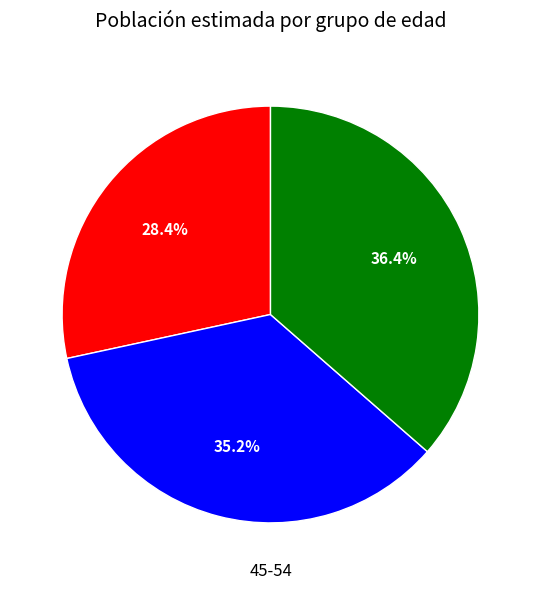

Is there any slice that represents more than half of the pie?

No